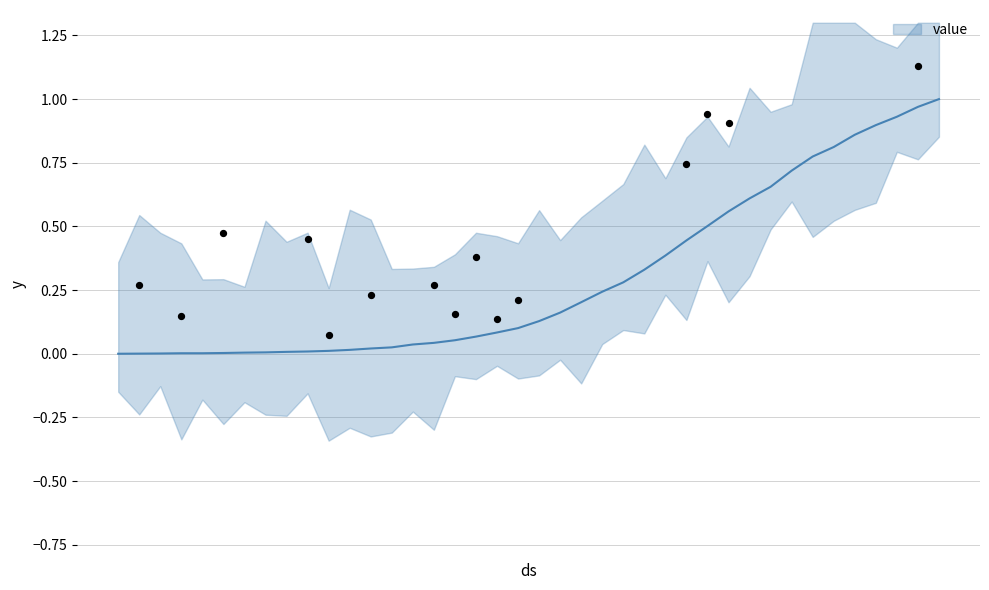

Which has a higher value, 2020-03-04 or 2020-03-16?

2020-03-16